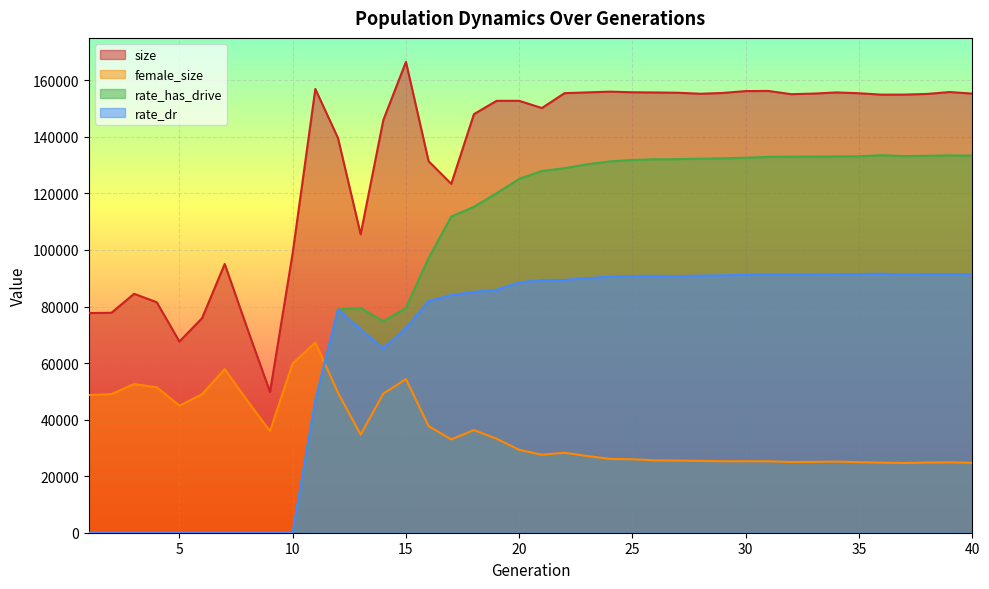

What is the value of the female_size point at the 31st from the left?

25270.0